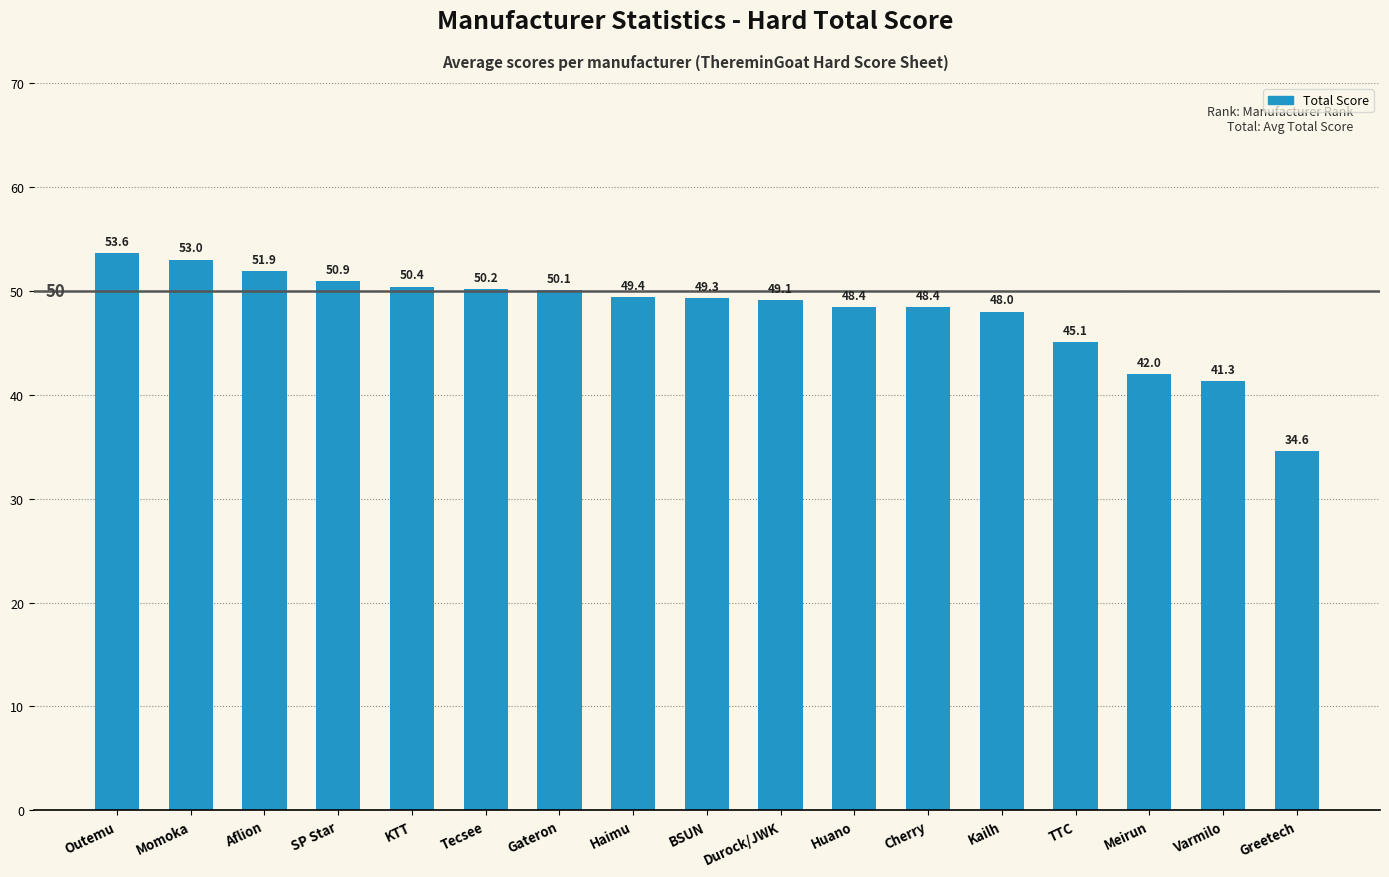

What value does the data have at Greetech?

34.6